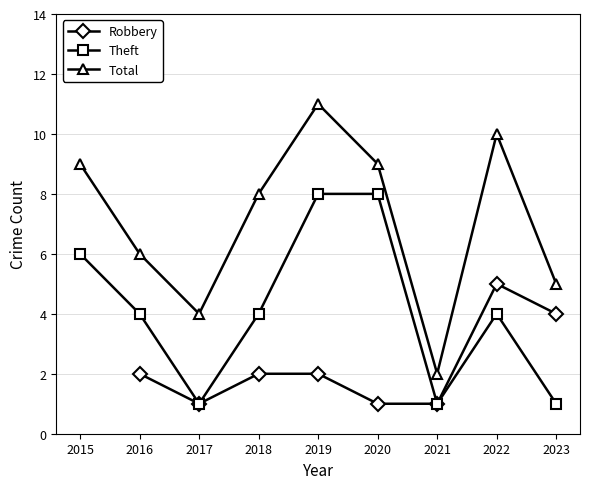

How many data points in Theft are above 4?

3